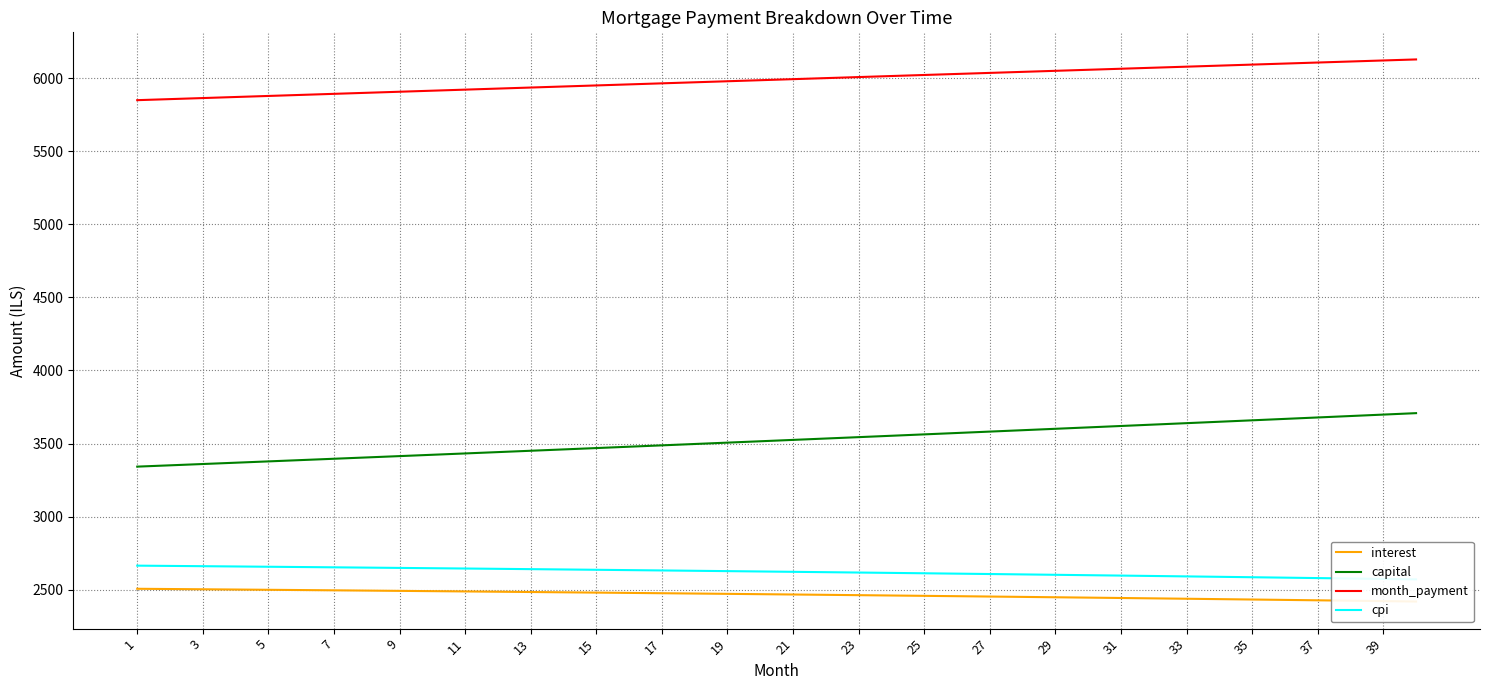

How many data points in interest are above 2469?

20